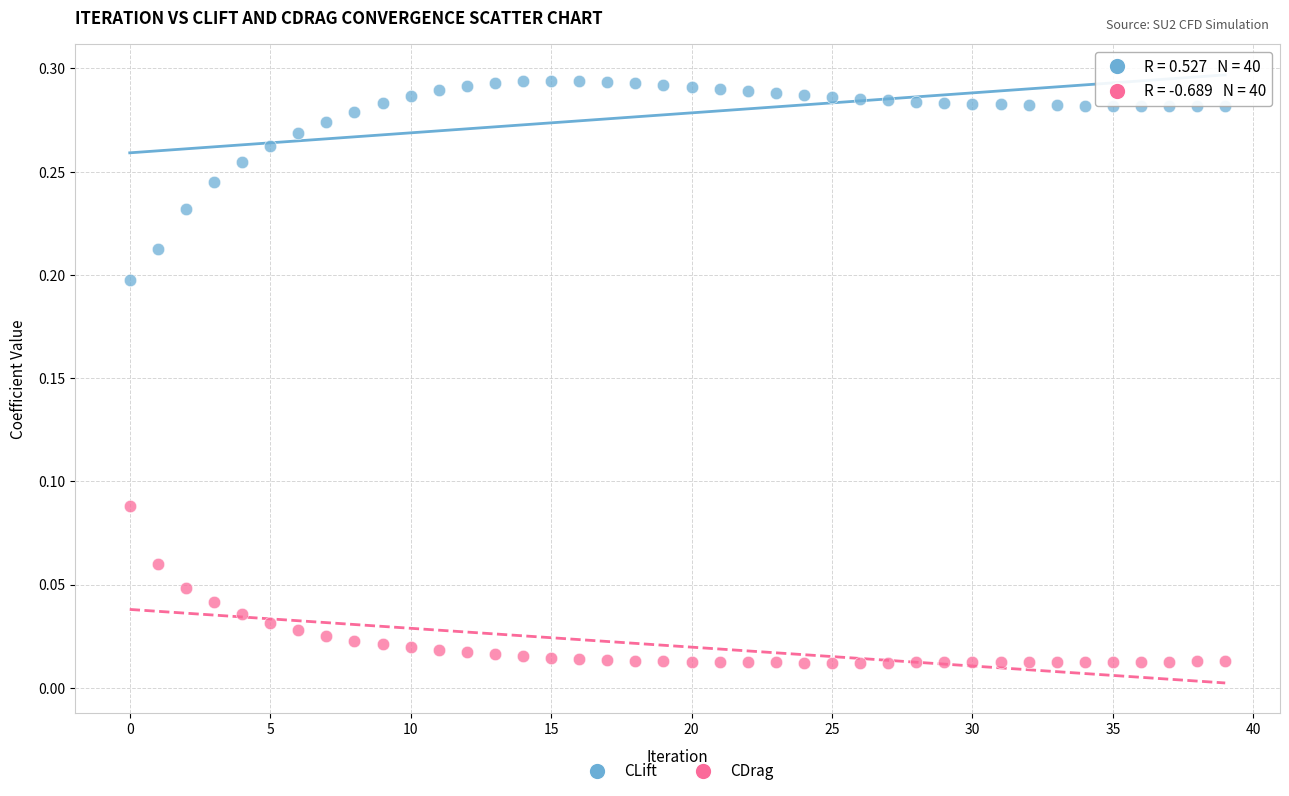

Which series has the widest spread of Y values?

CLift